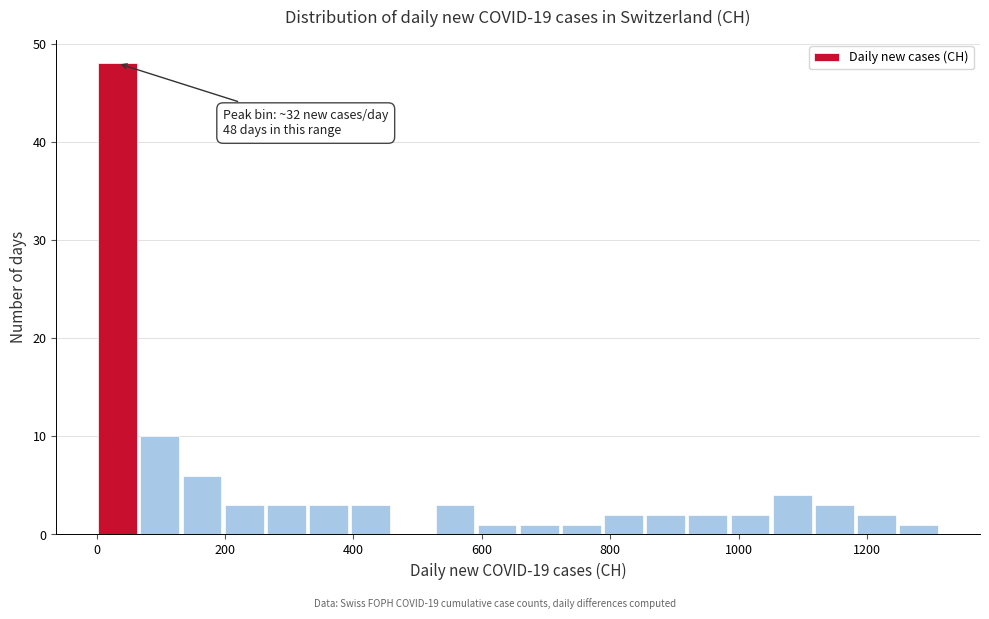

Around what value on the x-axis is the tallest bar? Give the approximate position of its centre, as read against the axis.

40